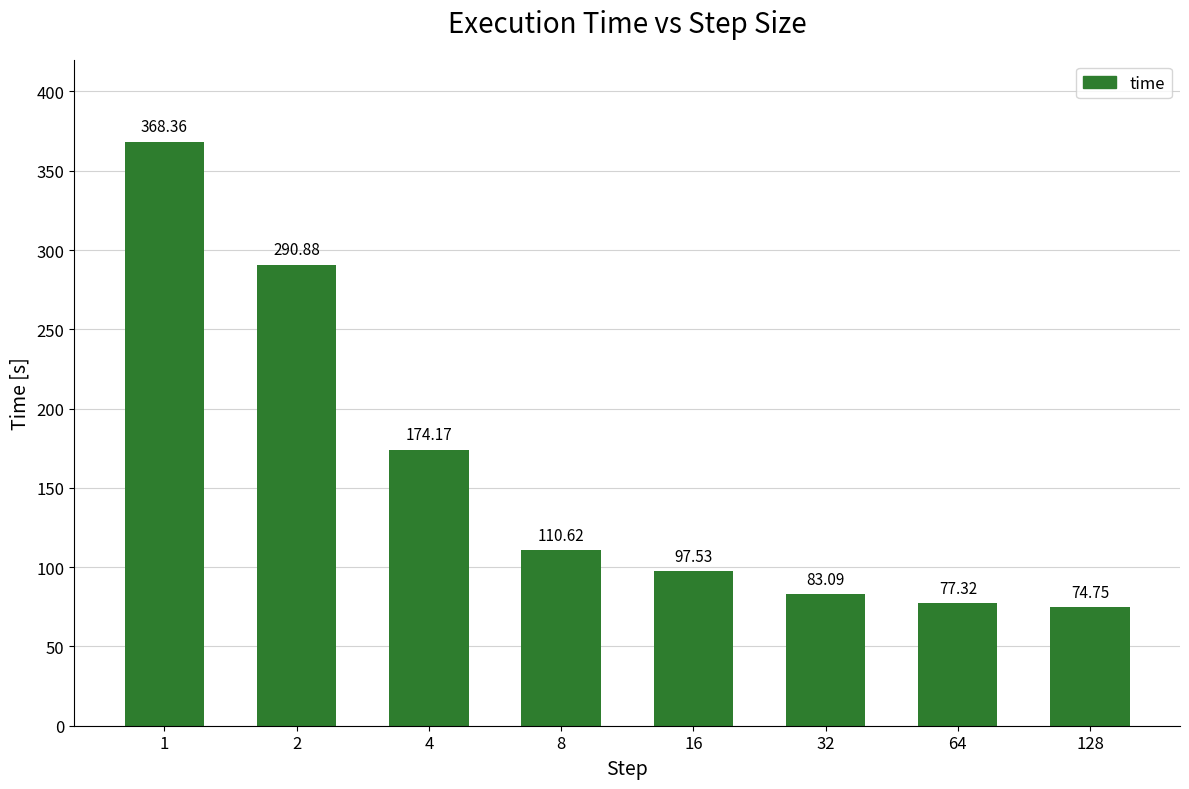

Which category has the highest value across all series?

1